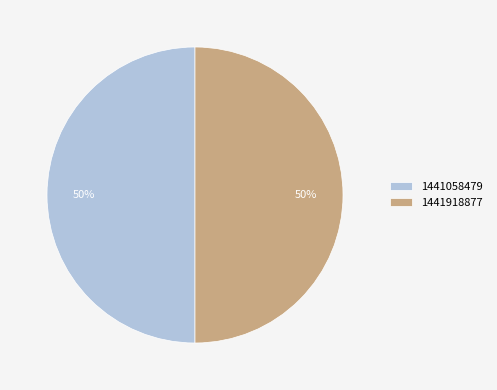

To the nearest percent, what portion does 1441058479 represent?

50%